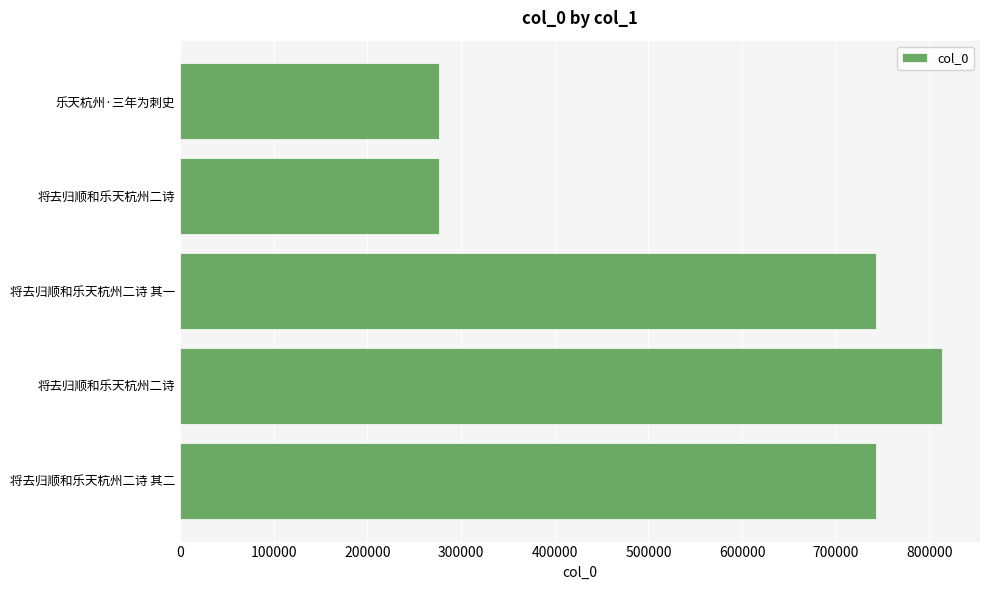

How many bars are there in total?

5